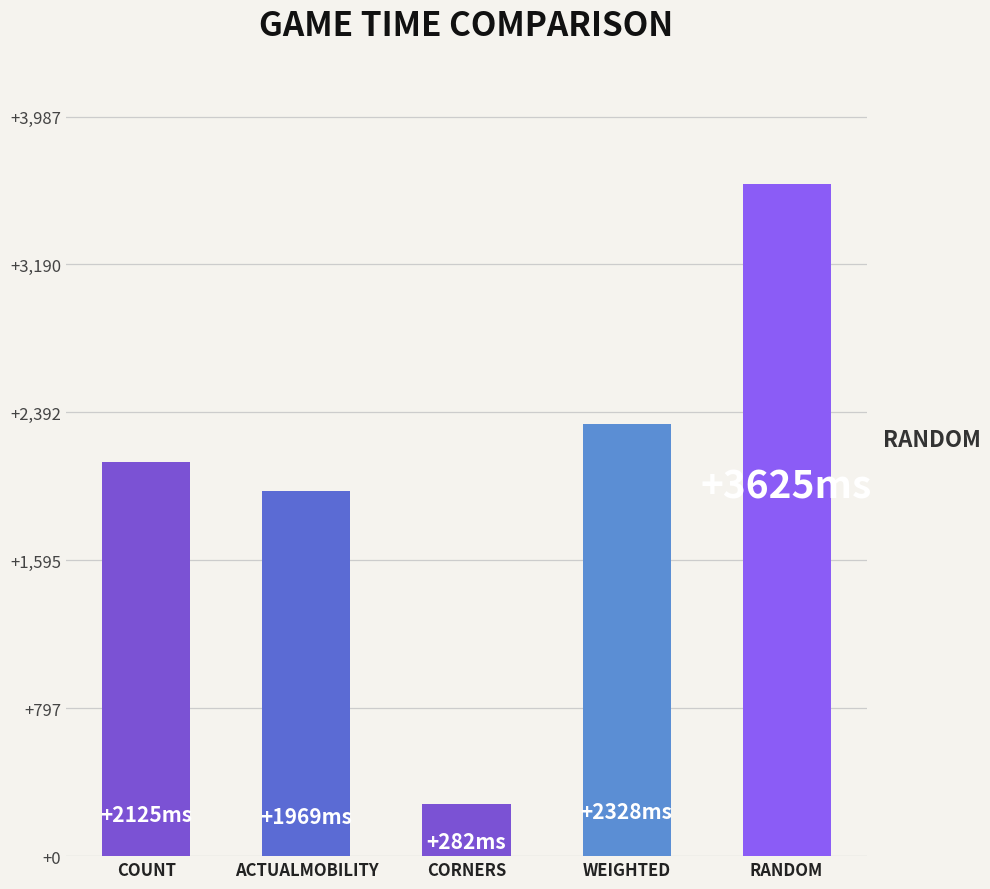

What is the difference between the second highest and second lowest values?

359